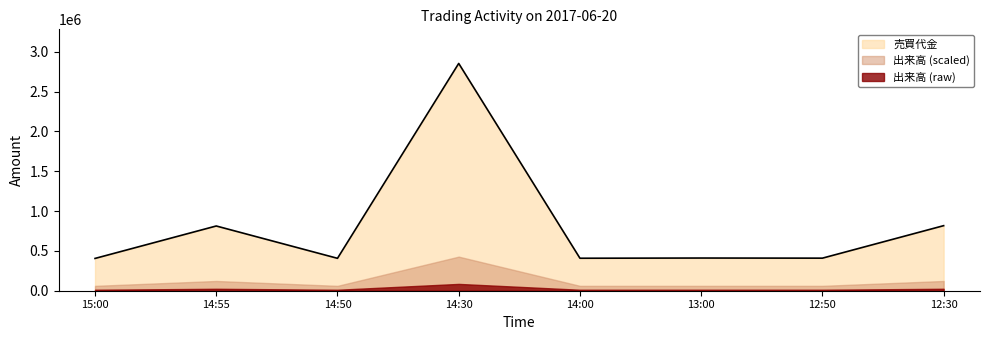

At which label does the data first exceed 410500?

14:55